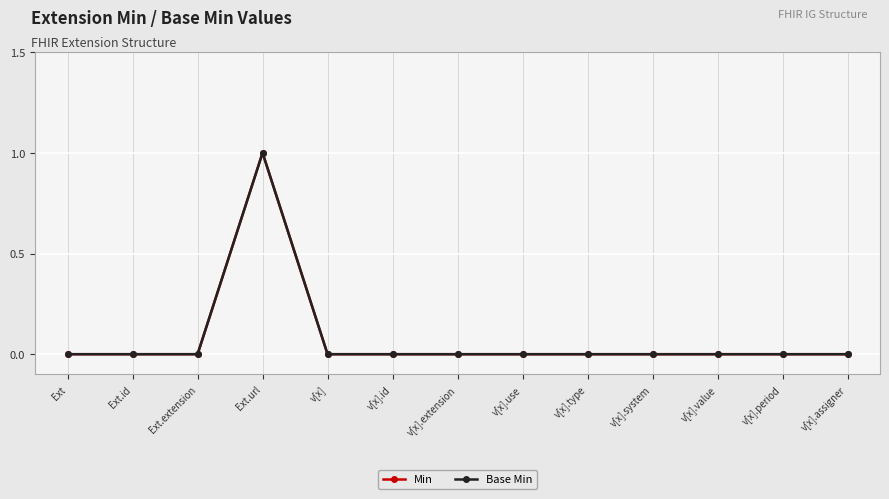

Does the chart have visible grid lines?

Yes